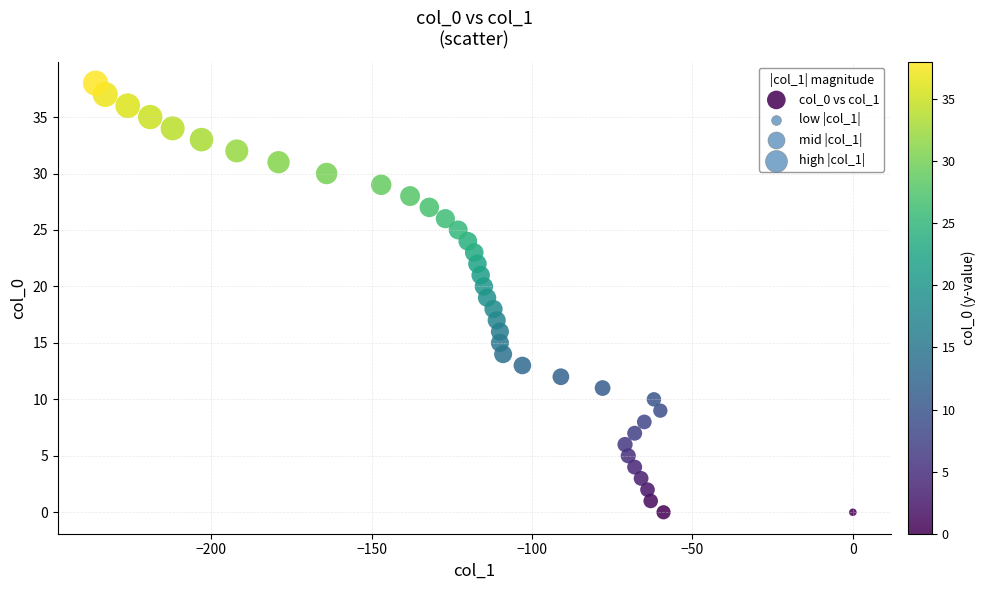

What is the range of Y values (max minus min)?

38